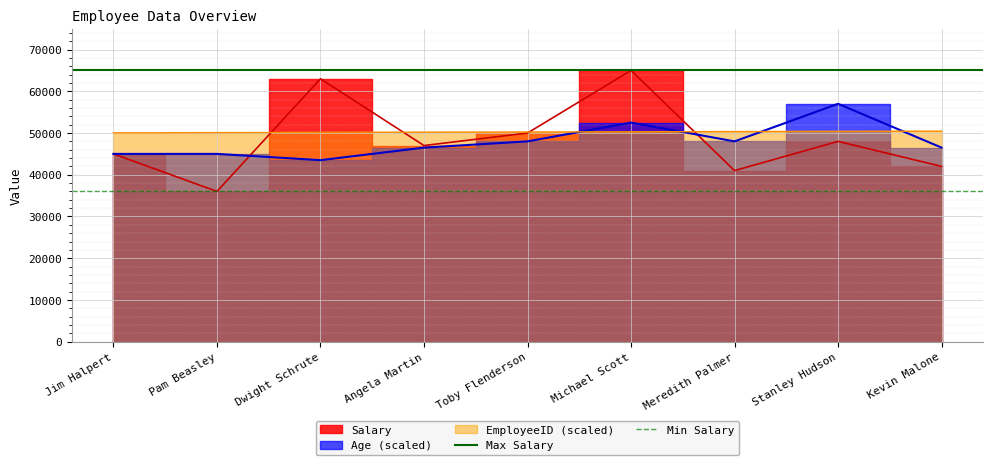

Which series has the largest total across all categories?

Max Salary